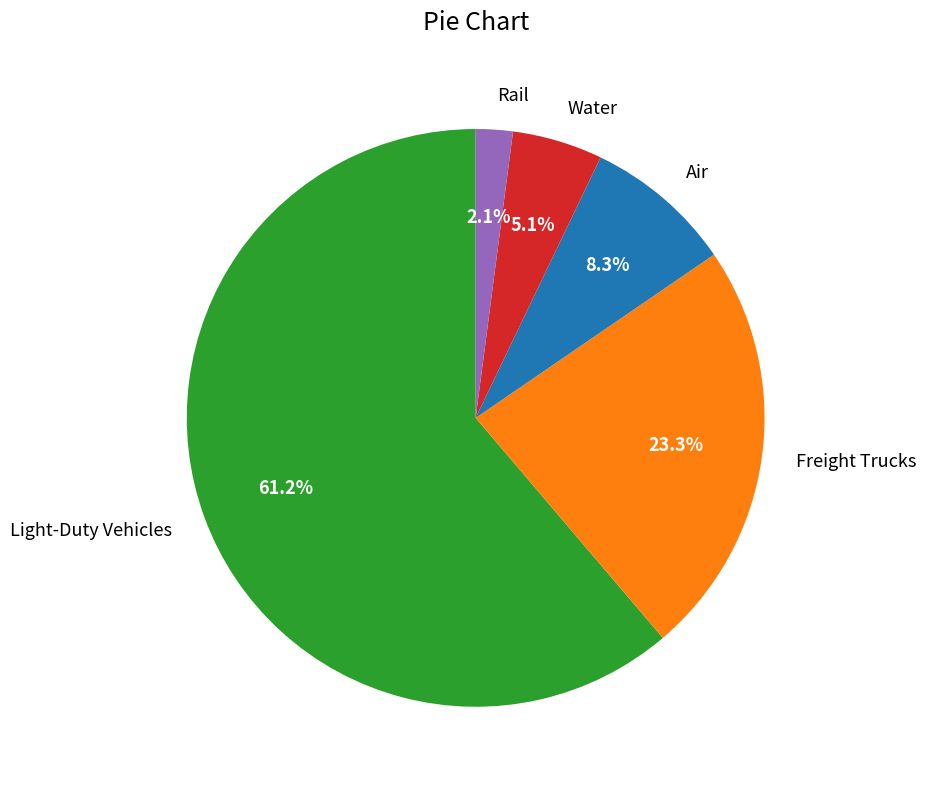

Which category has the biggest portion of the pie?

Light-Duty Vehicles